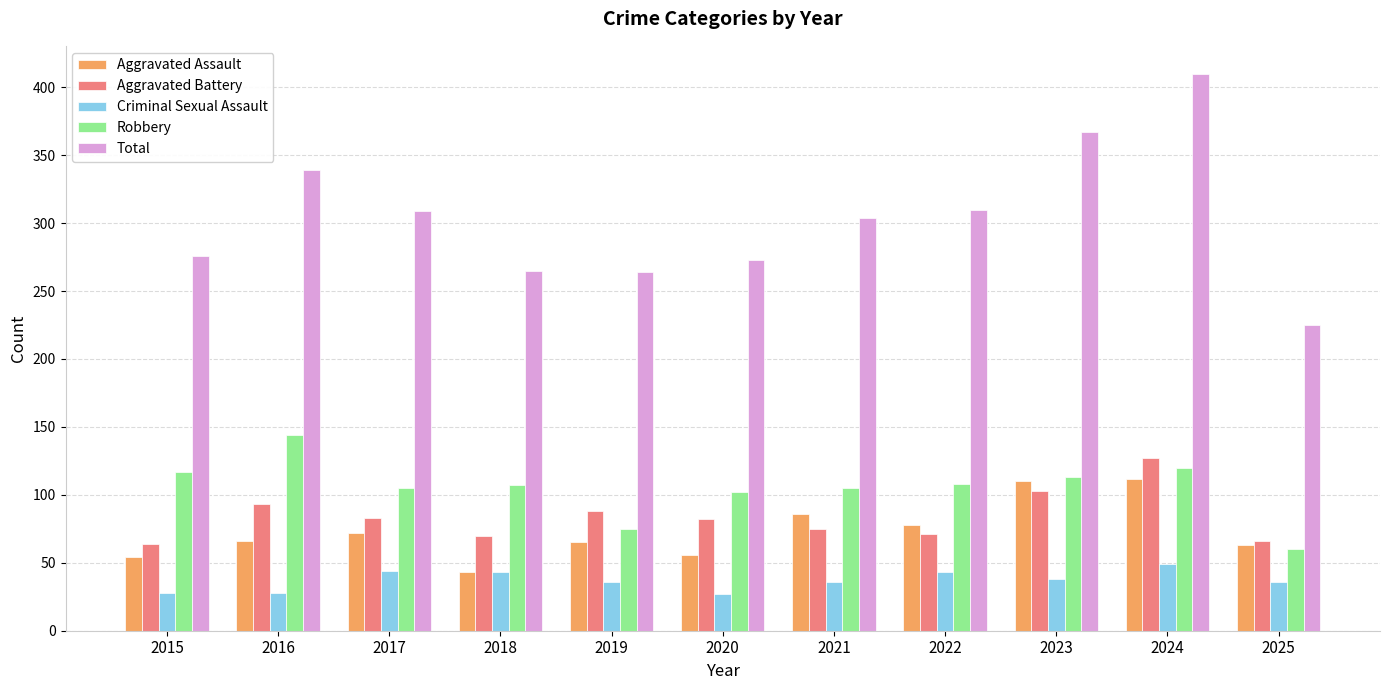

Count the number of categories in the chart.

11